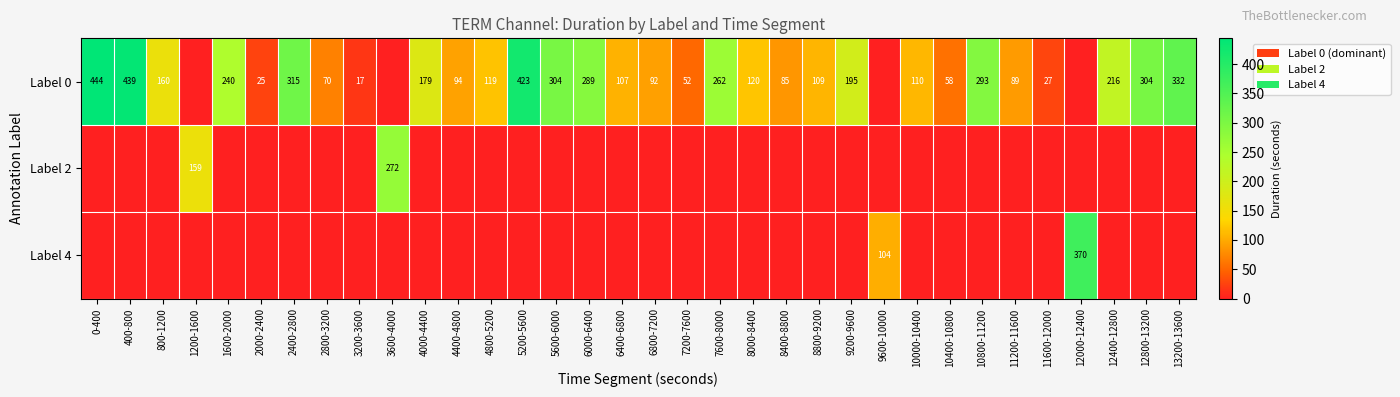

Between 8000-8400 and 9200-9600, which is larger?

9200-9600